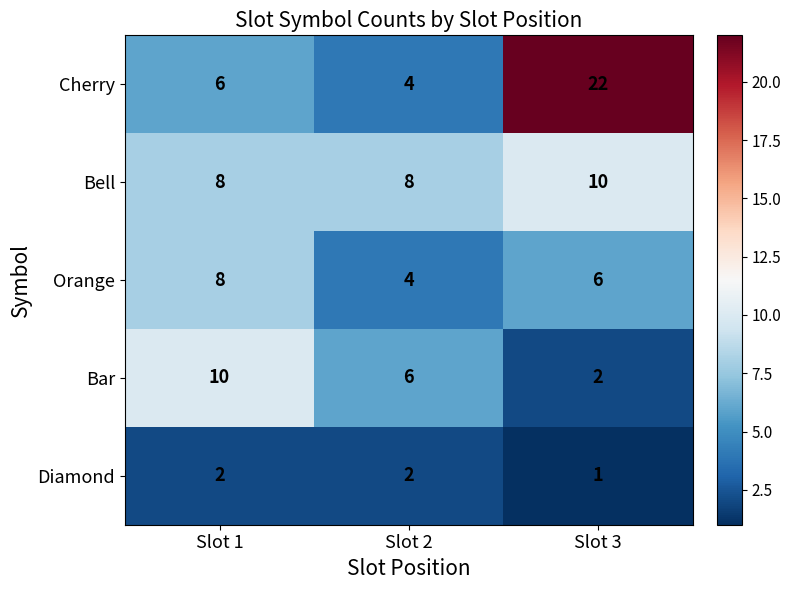

How many Orange values are between 4 and 8?

3